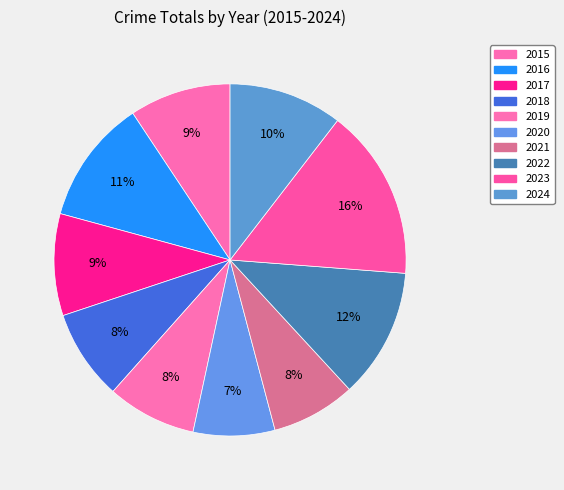

Count the number of slices in the pie.

10